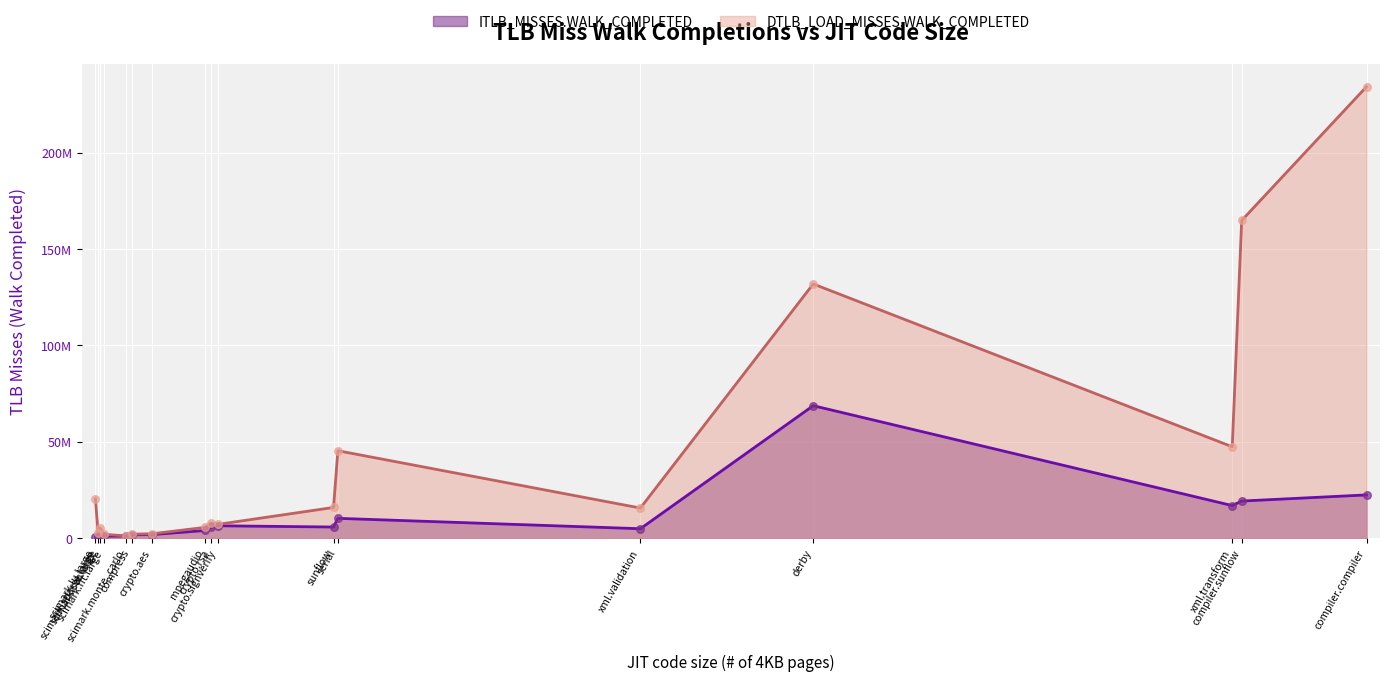

What are all the series names shown in the legend?

ITLB_MISSES.WALK_COMPLETED, DTLB_LOAD_MISSES.WALK_COMPLETED